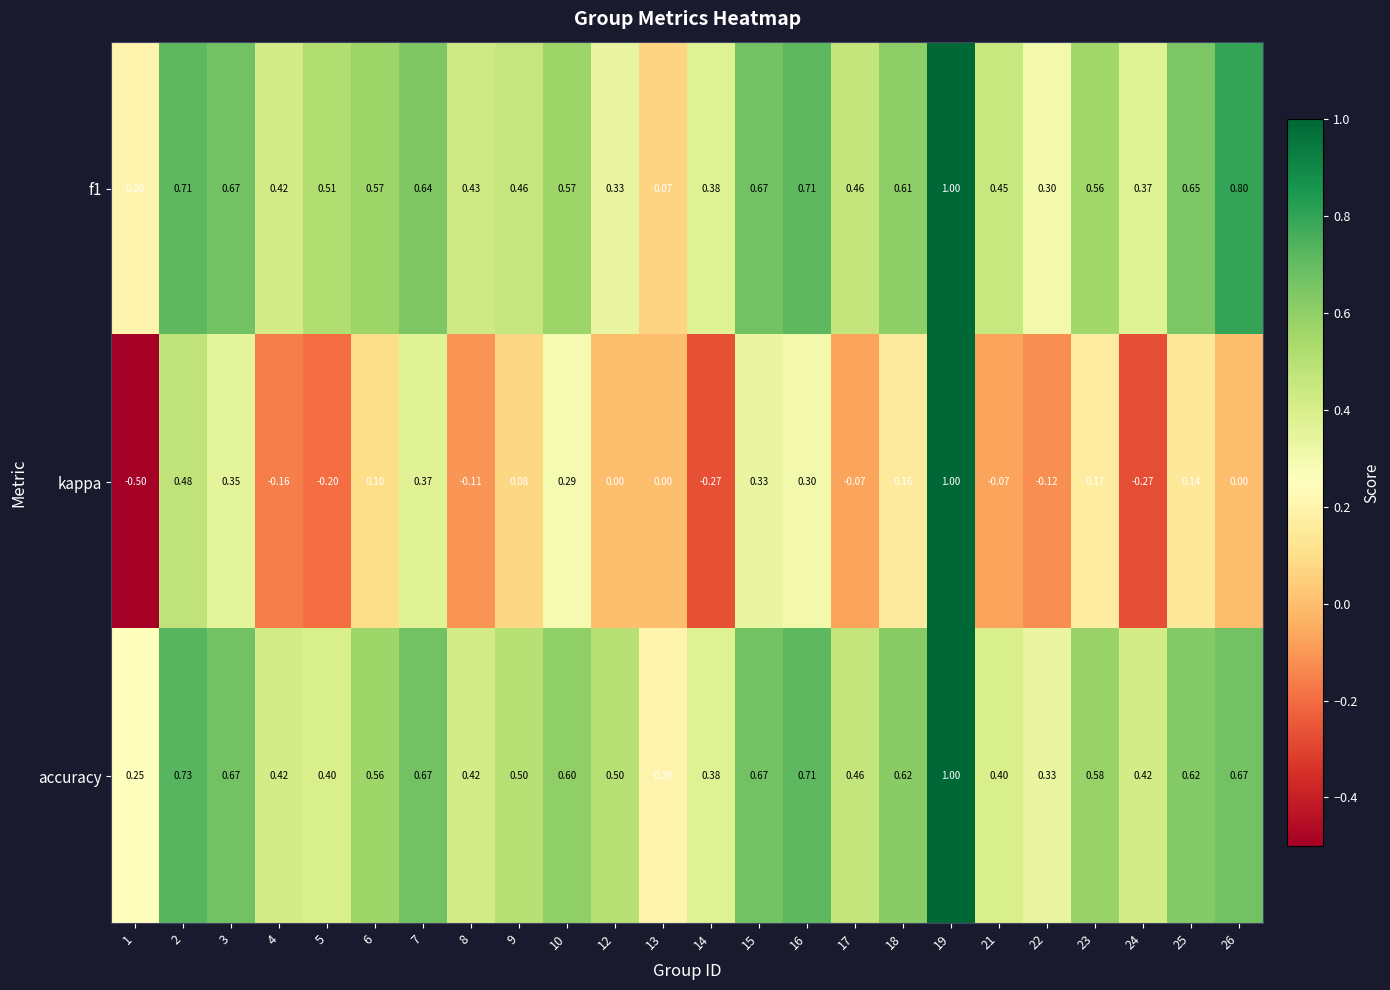

Which series has the largest total across all categories?

accuracy